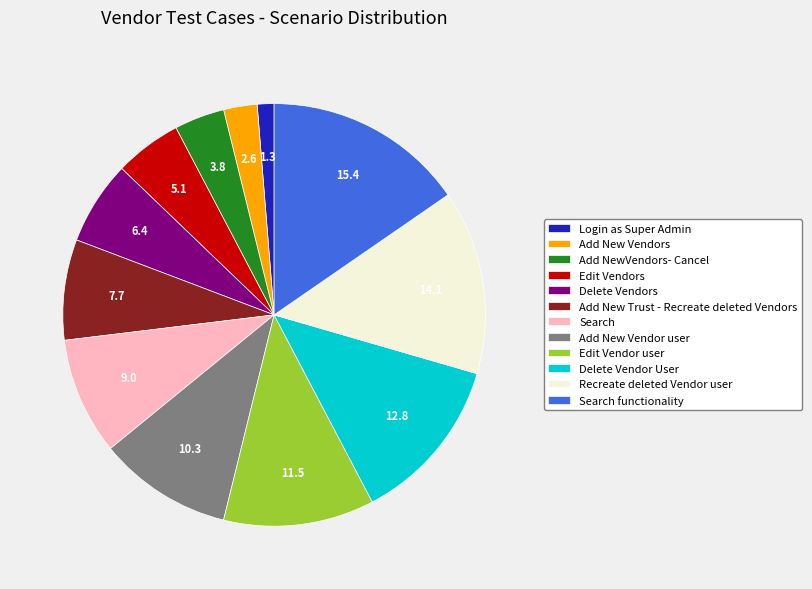

Rank the categories by value from lowest to highest.

Login as Super Admin, Add New Vendors, Add NewVendors- Cancel, Edit Vendors, Delete Vendors, Add New Trust - Recreate deleted Vendors, Search, Add New Vendor user, Edit Vendor user, Delete Vendor User, Recreate deleted Vendor user, Search functionality